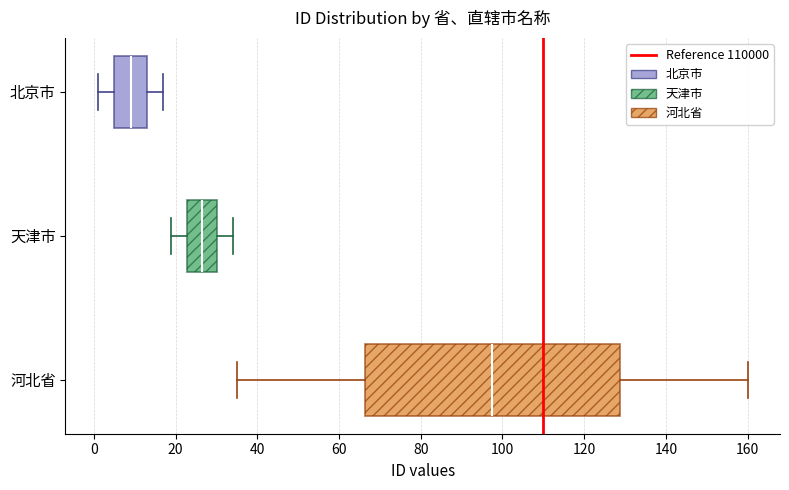

Reading bottom to top, read every box against the x-axis: the position of its median line, the range the box covers, and the ends of its whiskers. The values are not printed on the chart, so give them approximately, as read against the axis.

河北省: median 98, box 66 to 128, whiskers 36 to 160
天津市: median 26, box 22 to 30, whiskers 20 to 34
北京市: median 10, box 6 to 14, whiskers 2 to 18